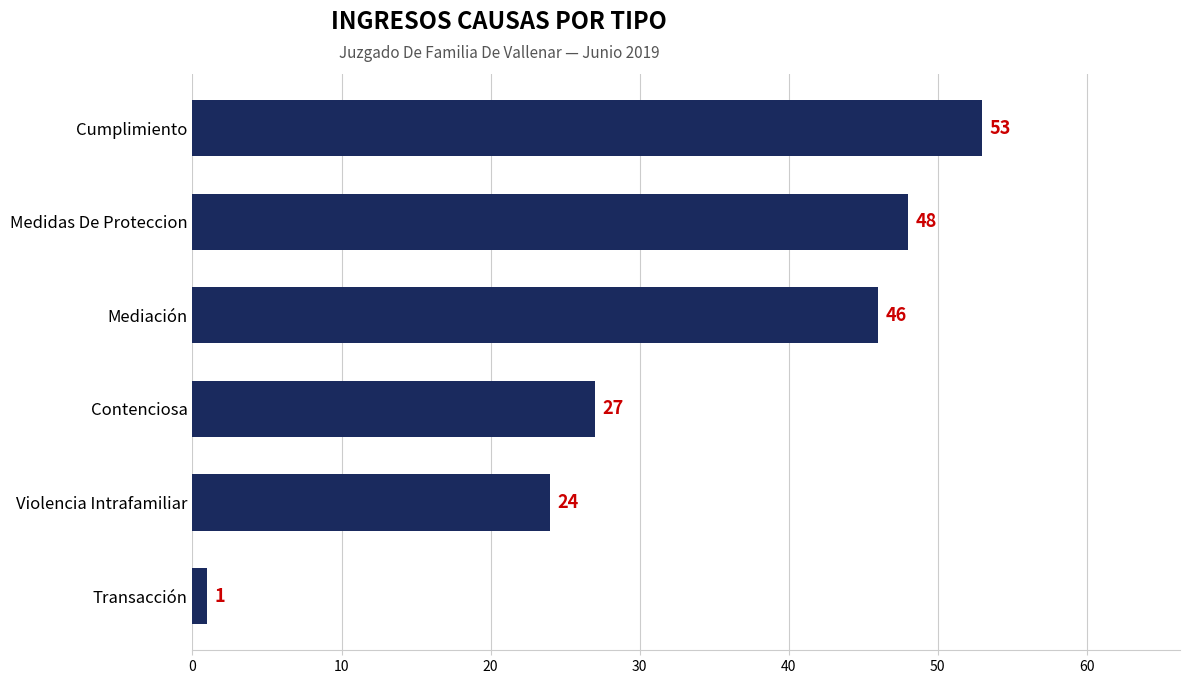

List the labels in order of value, smallest first.

Transacción, Violencia Intrafamiliar, Contenciosa, Mediación, Medidas De Proteccion, Cumplimiento